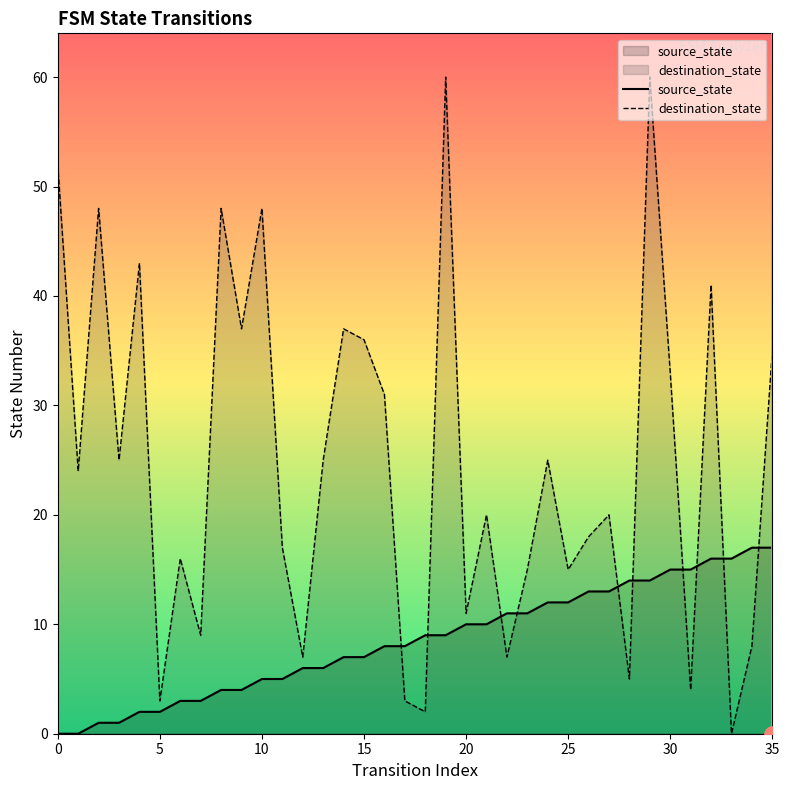

Which series contains the lowest Y value?

source_state